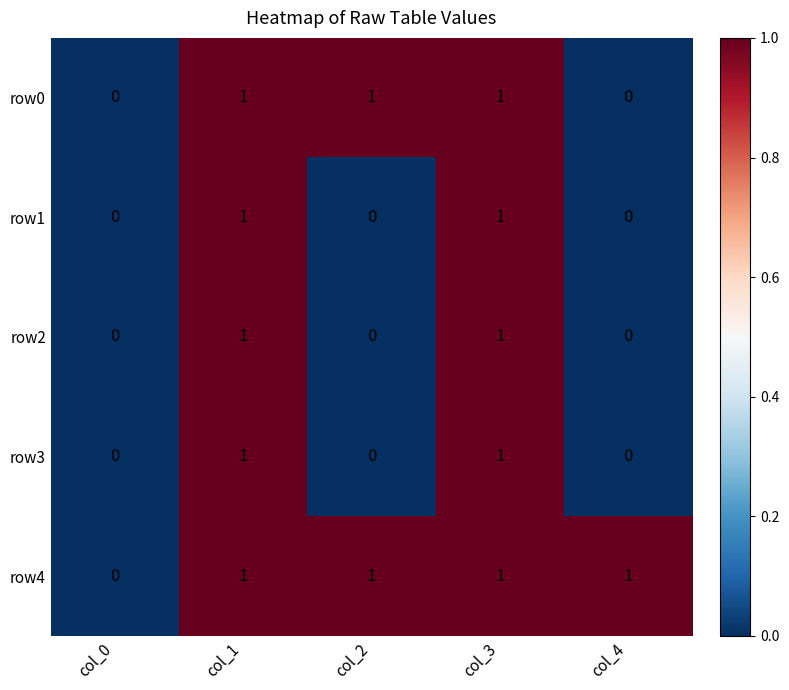

Is it true that row1 equals 0 at col_1?

False